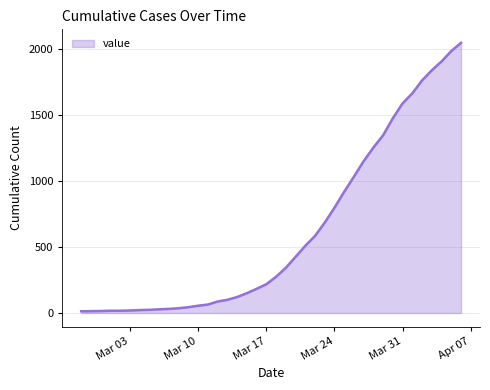

What is the difference between the maximum and minimum values?

2036